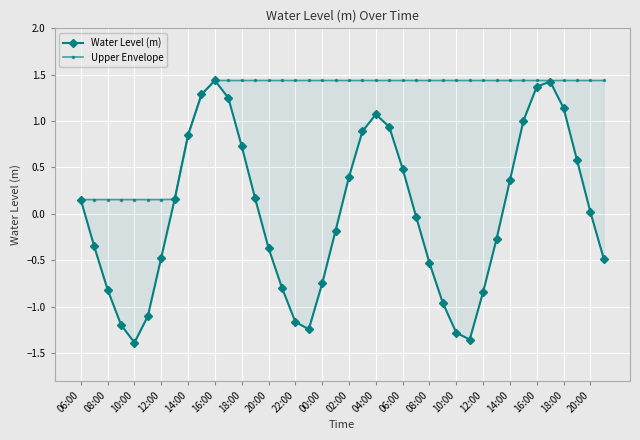

The value of Upper Envelope at 21 is 1.4. True or false?

True